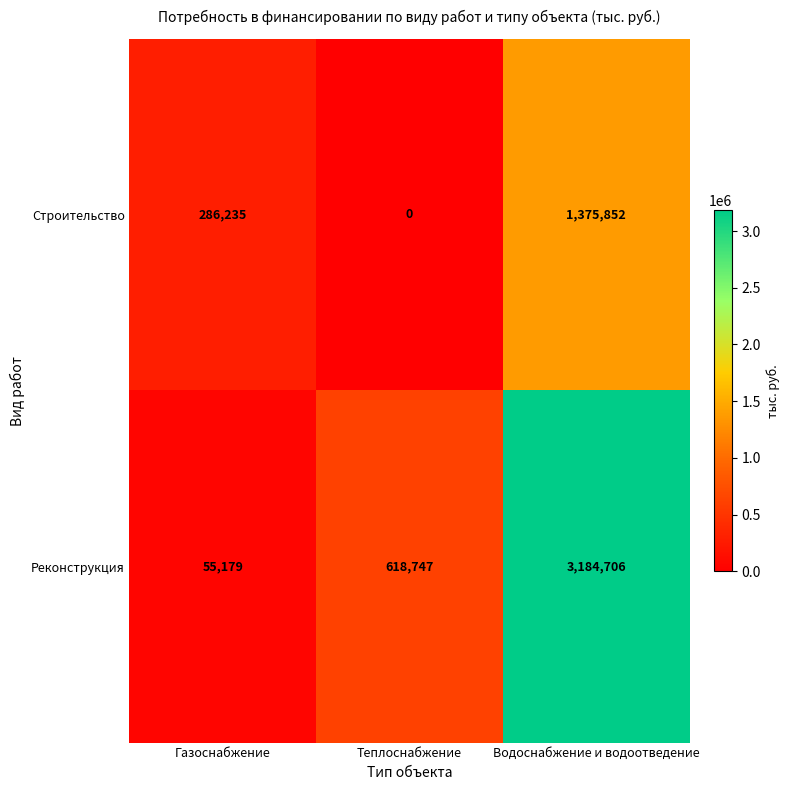

True or false: Реконструкция has a value of 3184706 at Водоснабжение и водоотведение.

True